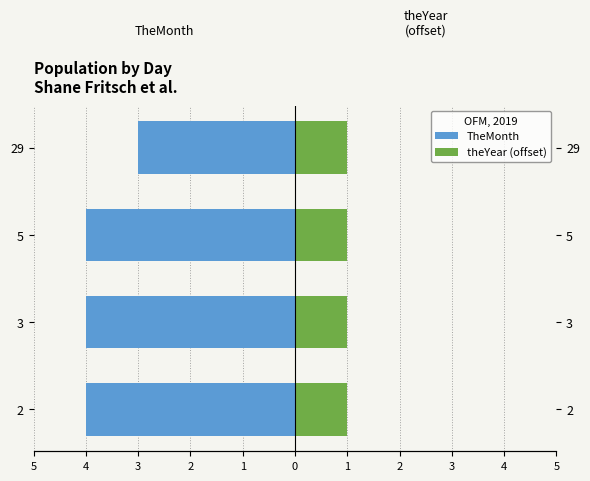

How many bars are there in total?

8